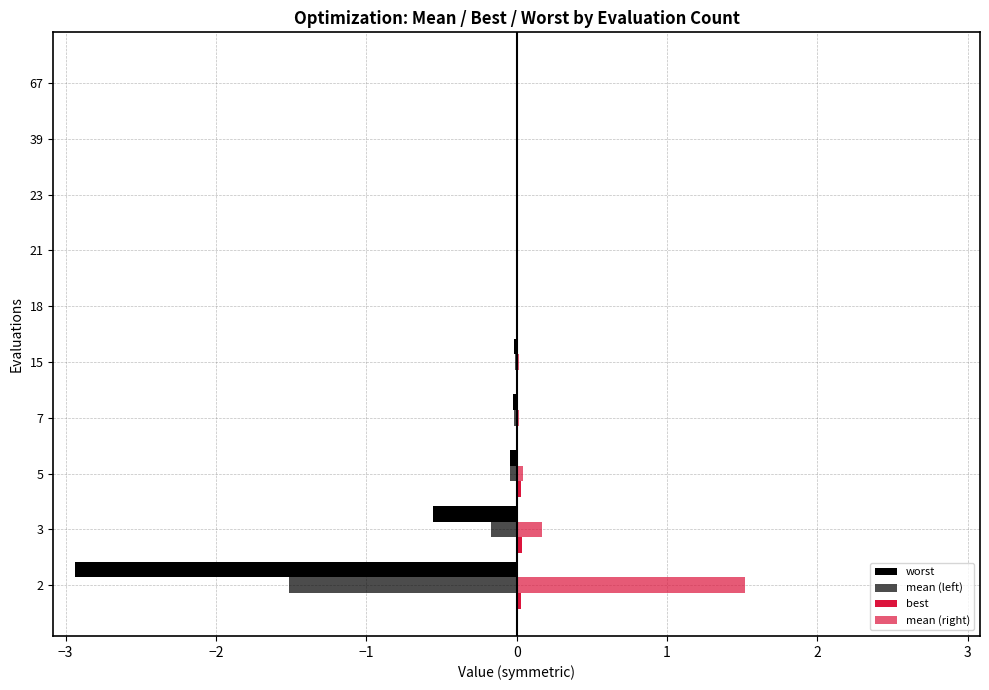

Count the number of data series in this chart.

4